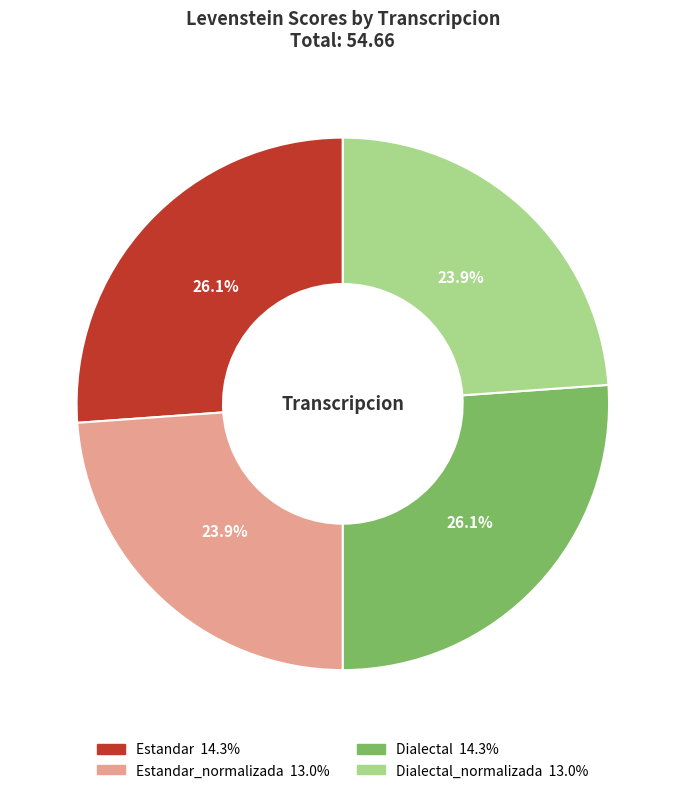

To the nearest percent, what is the difference between the largest and smallest slice percentages?

2%